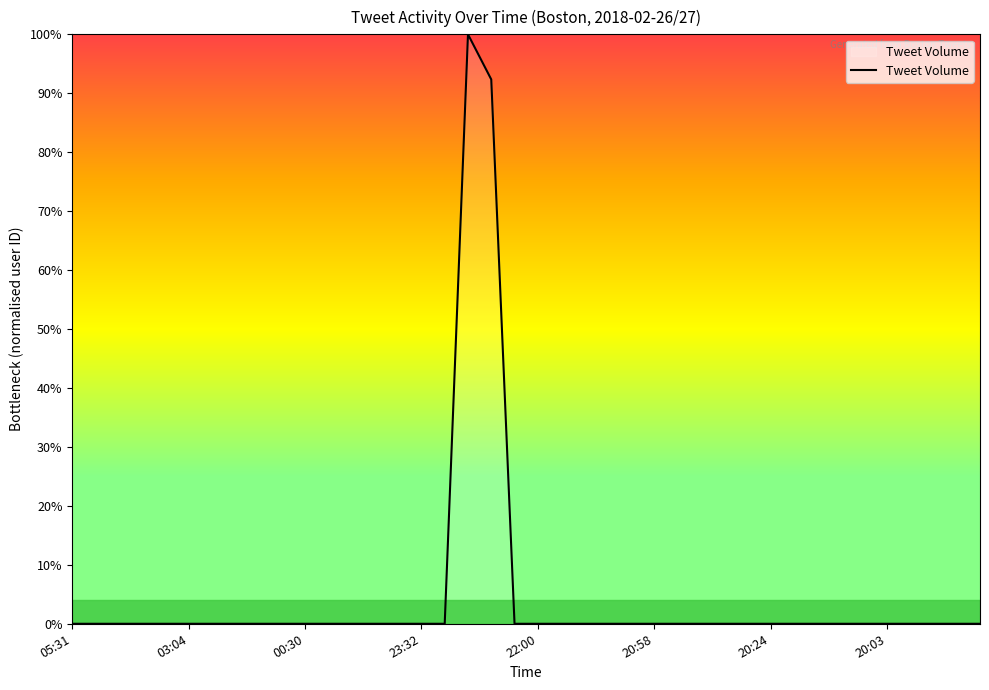

What is the difference between the maximum and minimum values?

100.0